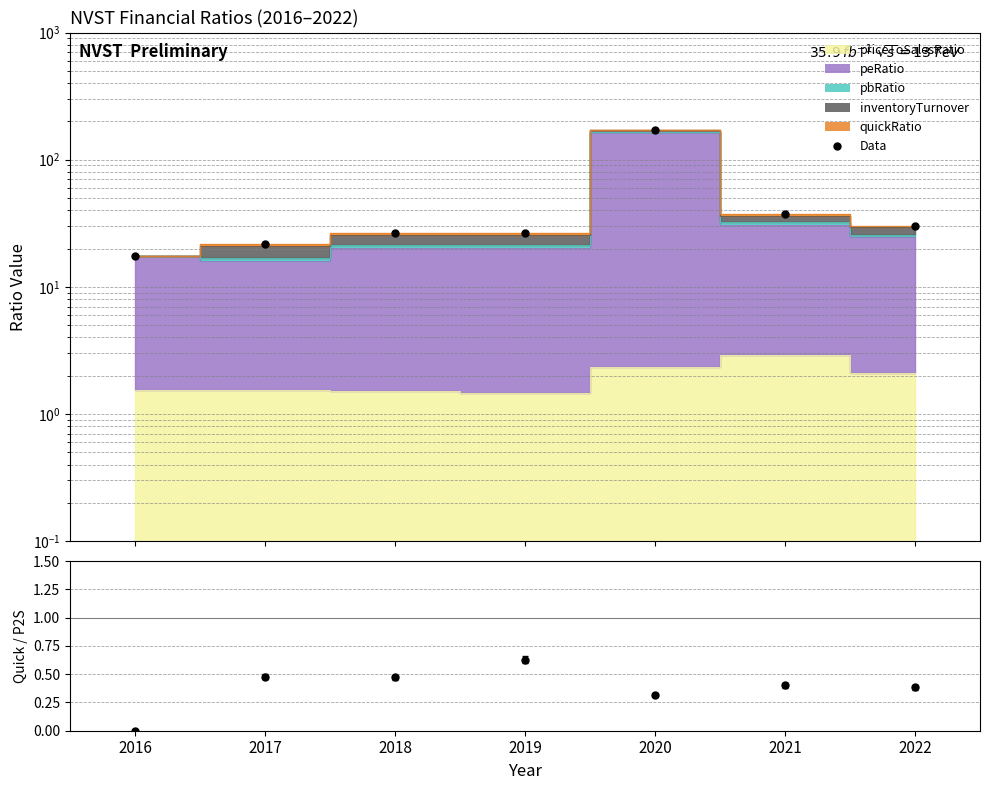

True or false: Data has a value of 37.5 at 2021.

True